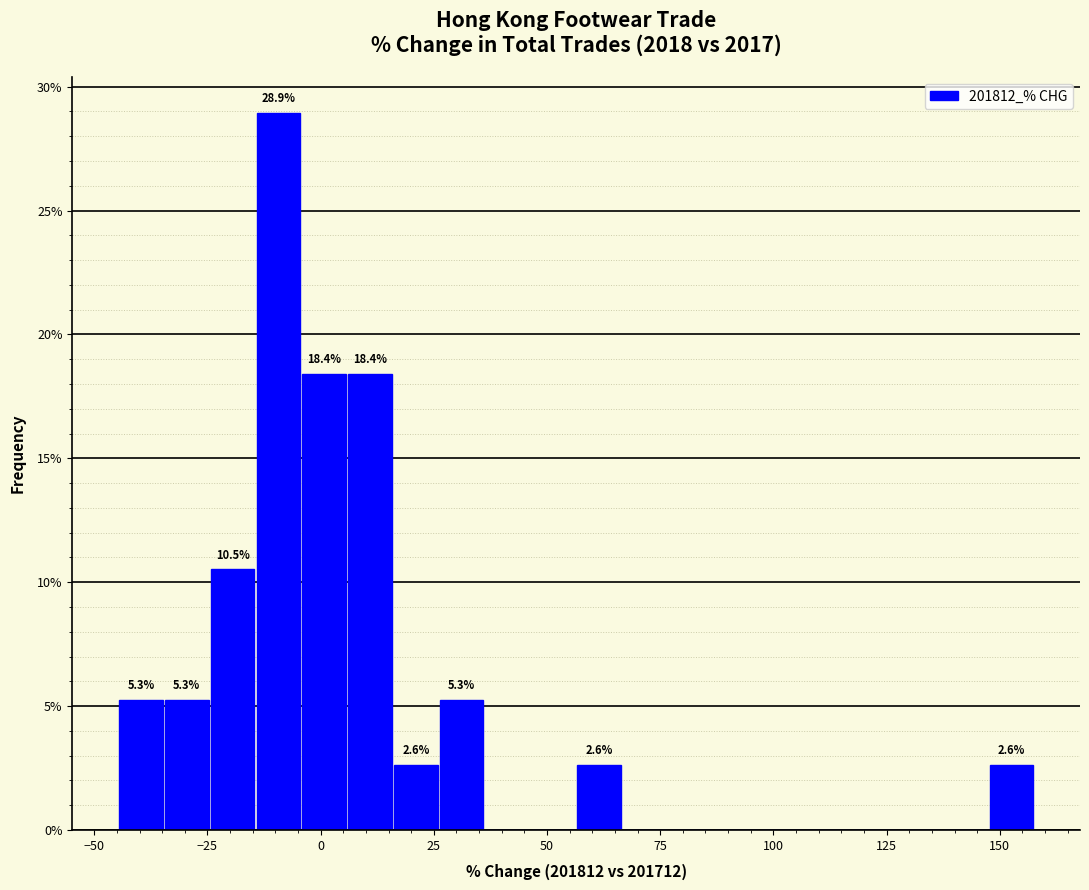

Read against the x-axis, roughly where is the centre of the tallest bar?

-10